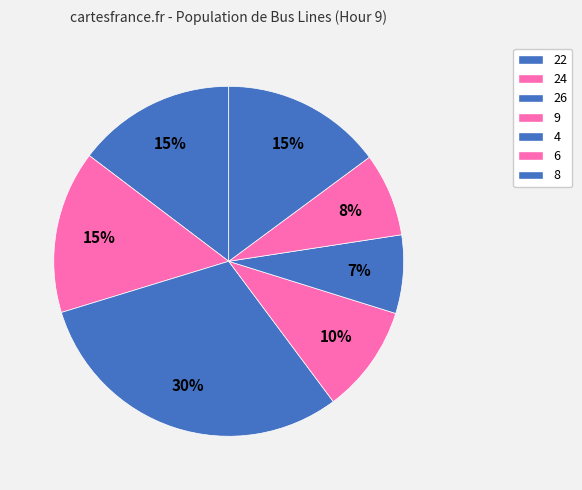

Count the number of slices in the pie.

7